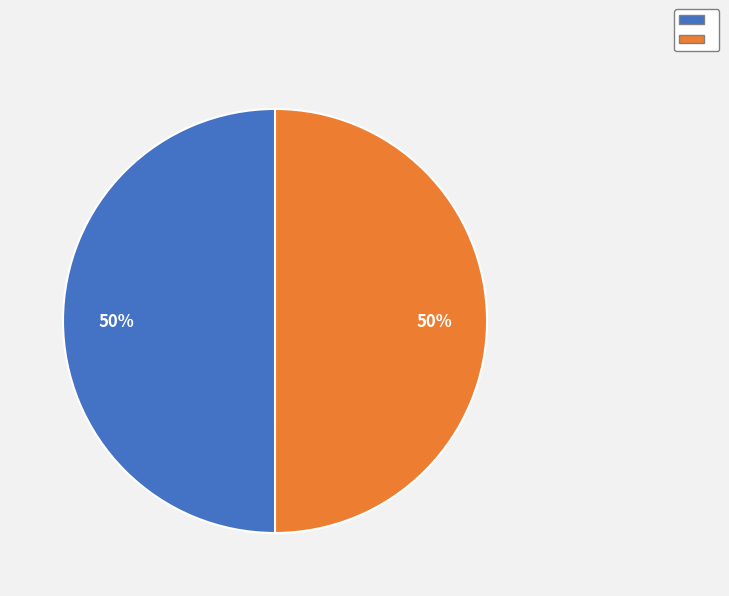

How many segments does this pie chart have?

2